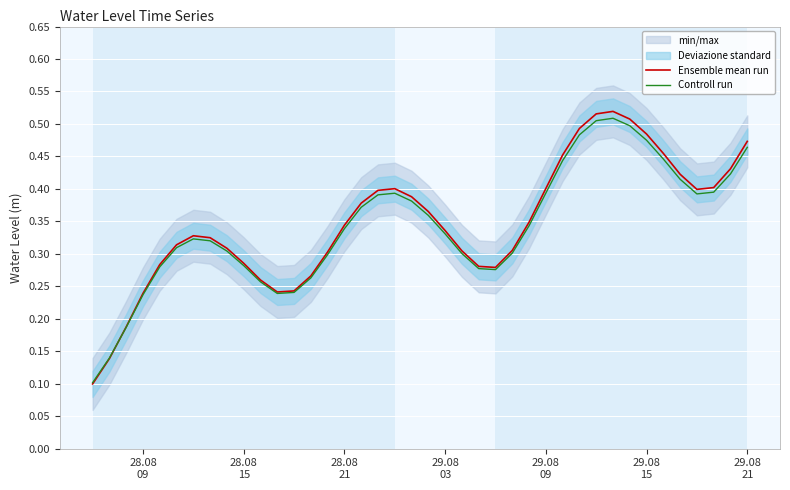

Is the value of Ensemble mean run at 28.08
15 greater than the value of Controll run at 17?

No